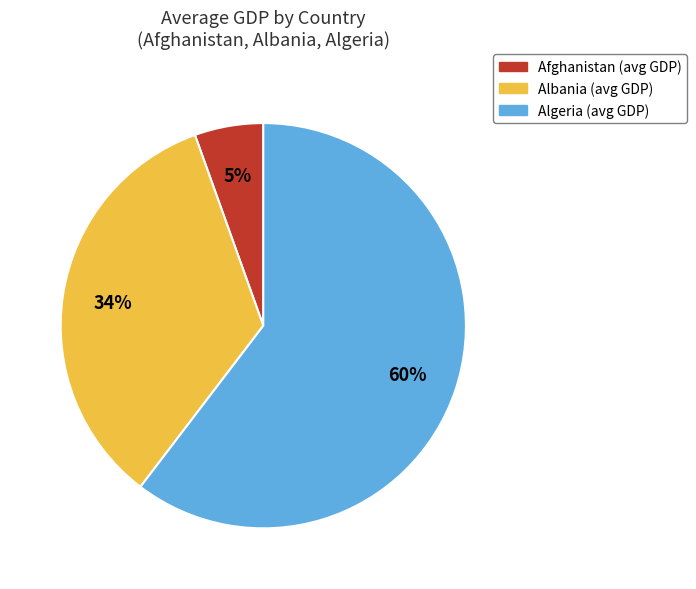

To the nearest percent, what is the average slice percentage?

33%